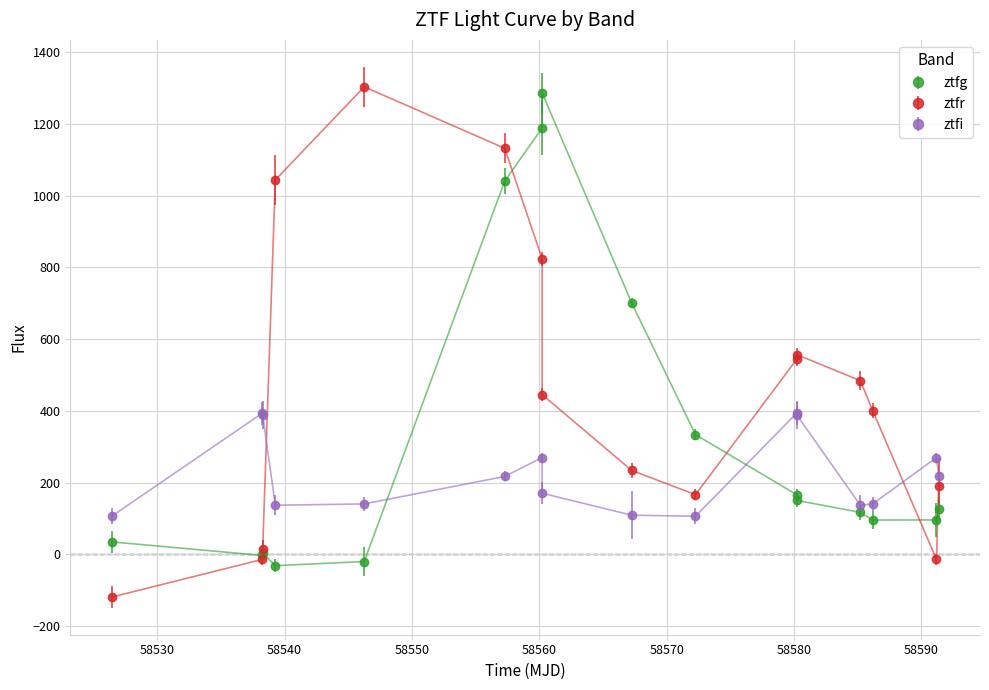

How many negative values does the ztfr series have?

3